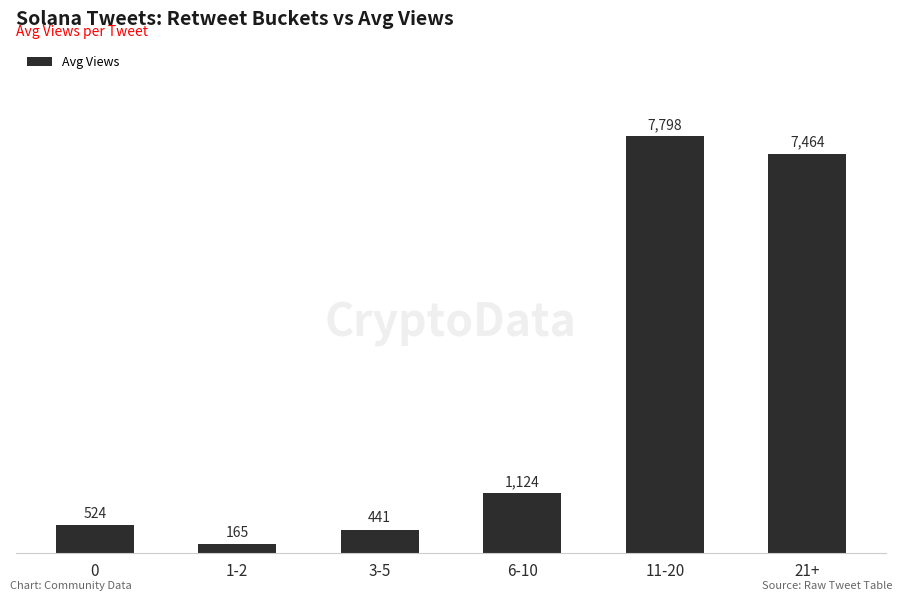

Reading right to left, list all the values displayed in this chart.

21+=7464	11-20=7798	6-10=1124	3-5=441	1-2=165	0=524